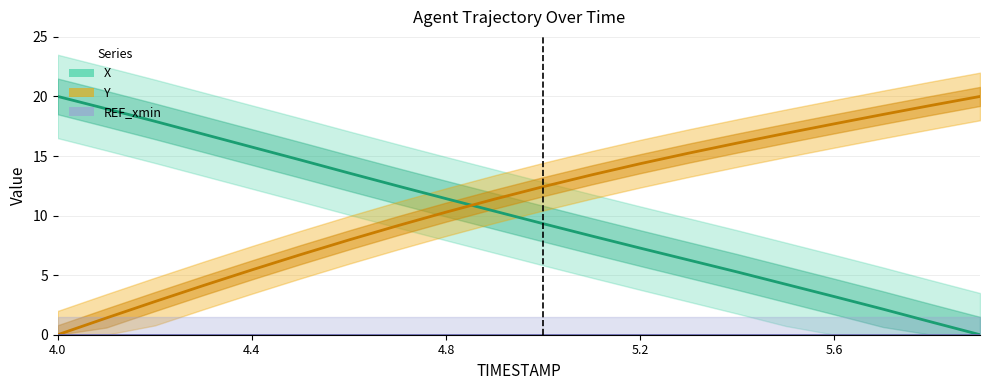

What is the value of the Y point at the 20th from the left?

20.0